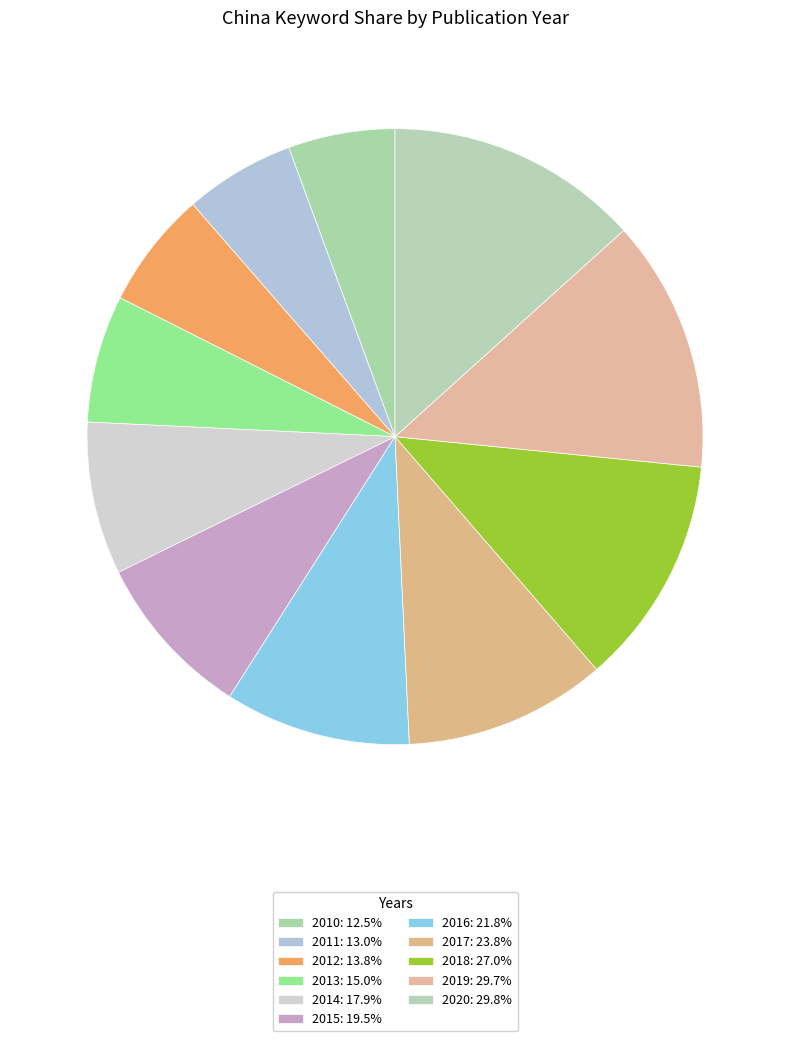

To the nearest percent, what percentage of the pie is 2015?

9%